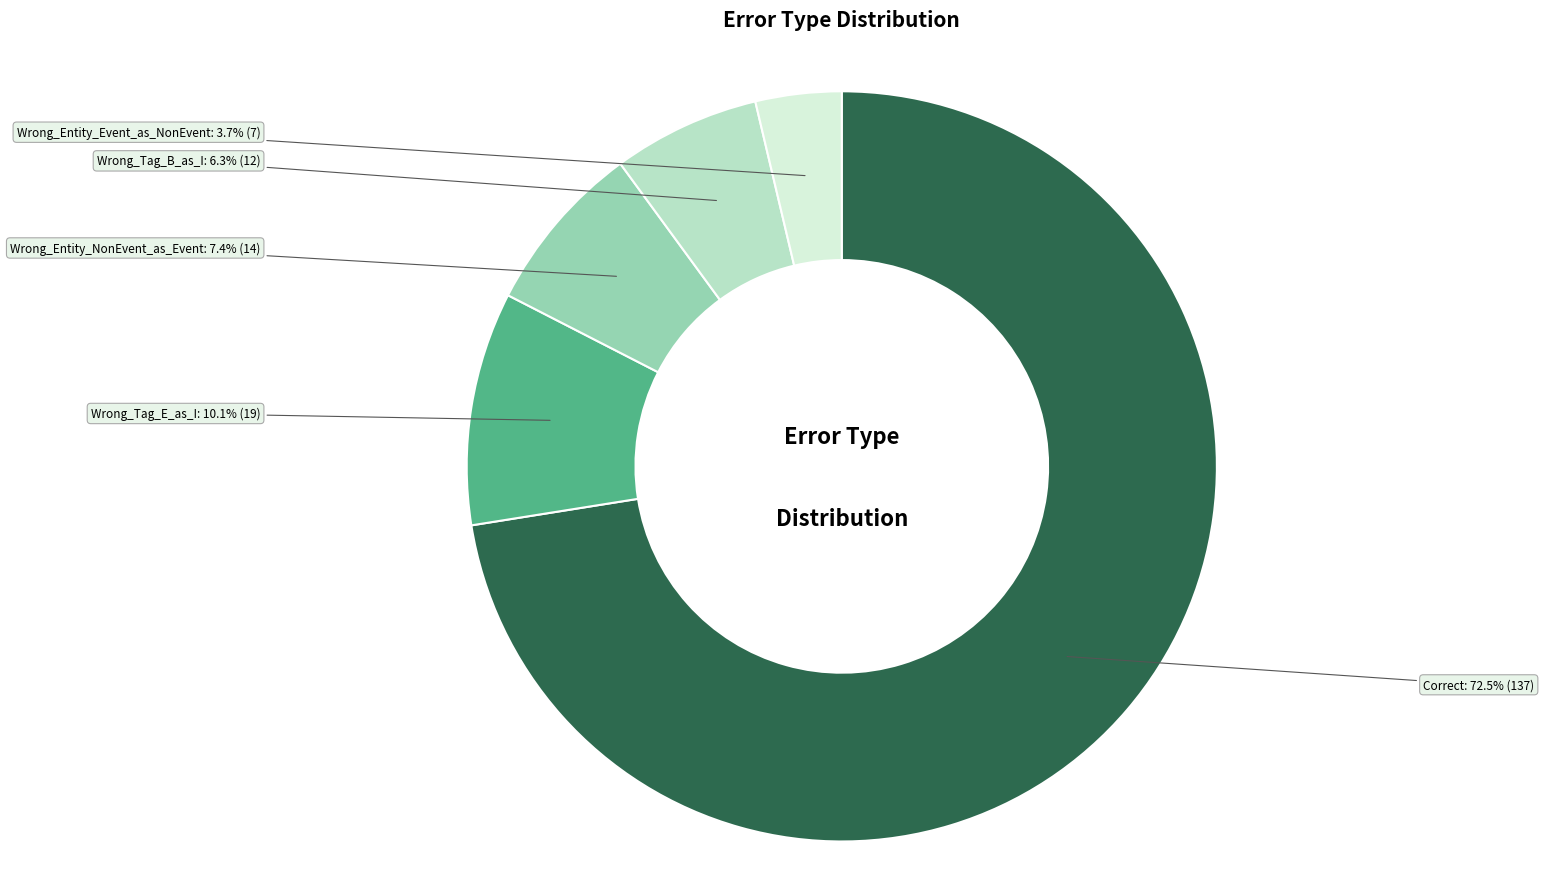

Which has a higher value, Wrong_Tag_E_as_I or Correct?

Correct